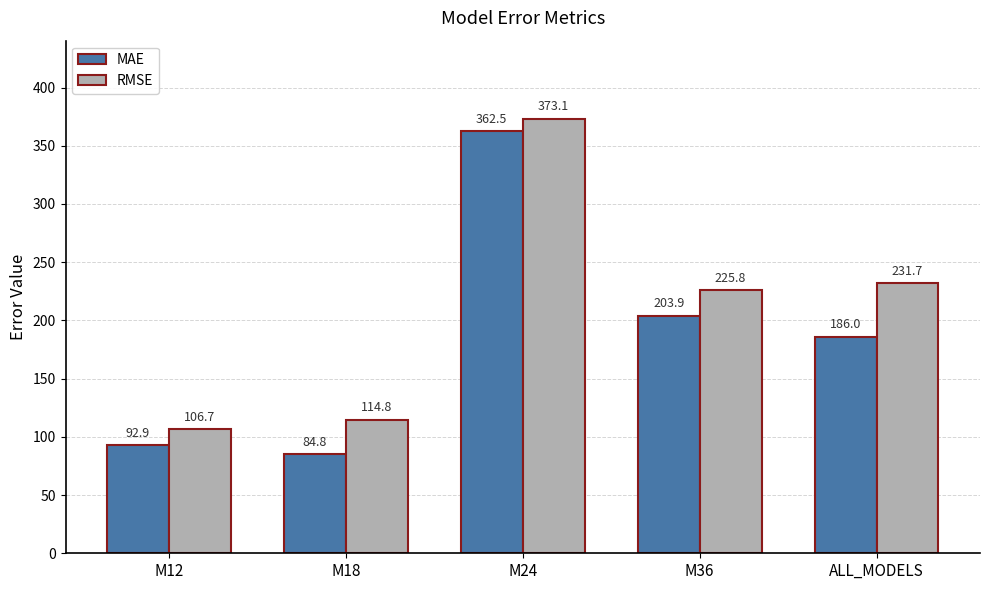

At which label does RMSE reach its peak?

M24